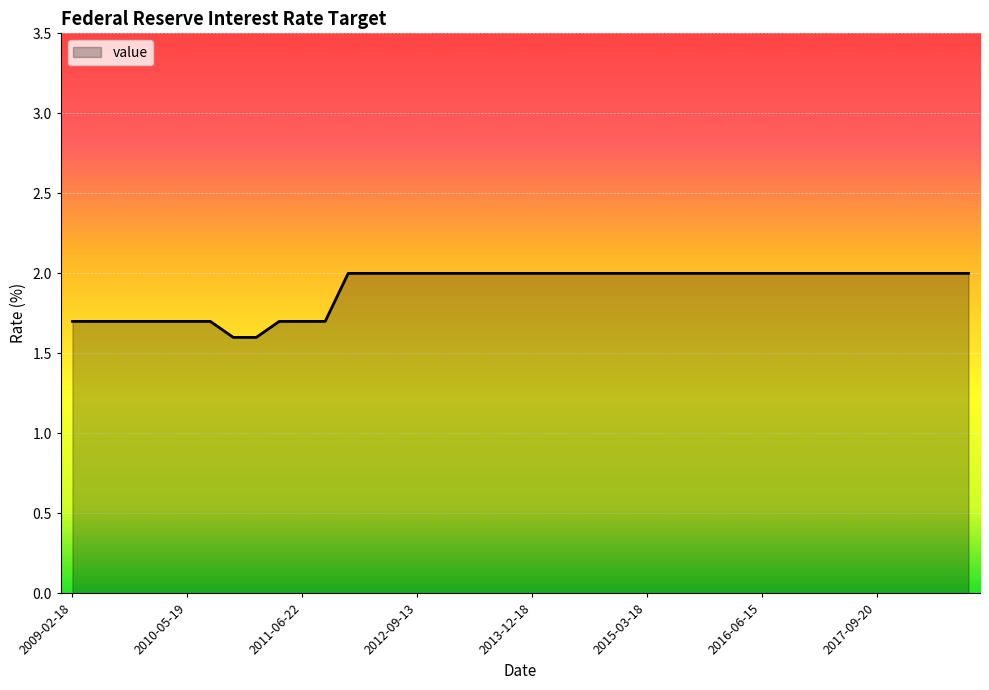

What is the smallest value displayed?

1.6